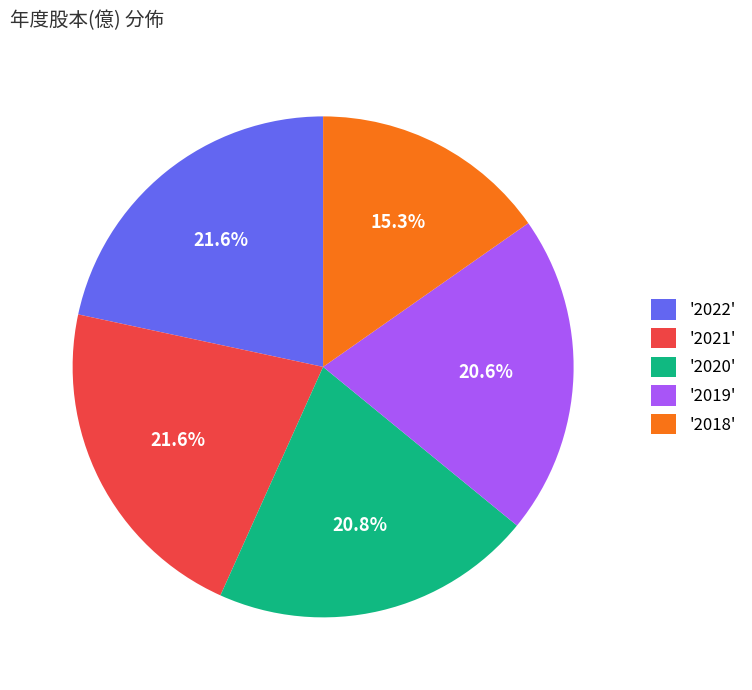

Does any single category account for the majority?

No